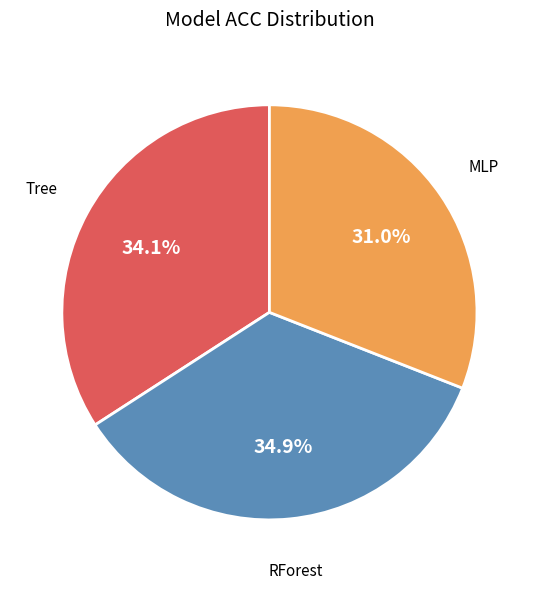

Is RForest the majority of the pie?

No